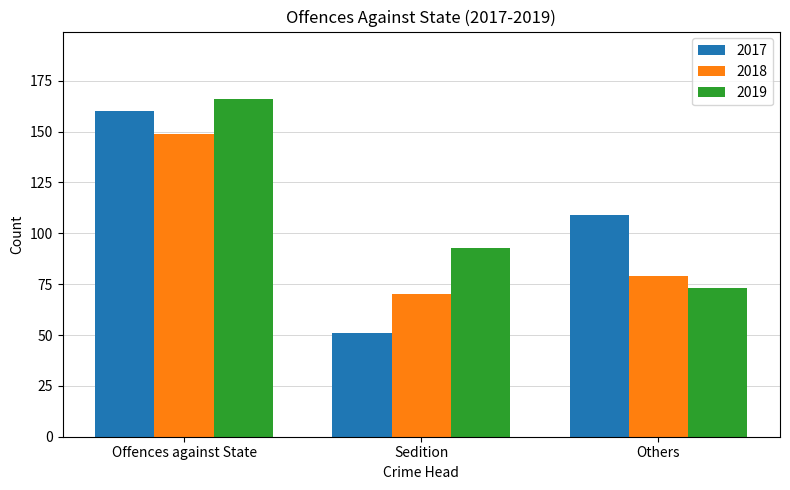

What is the label of the 1st bar from the left?

Offences against State